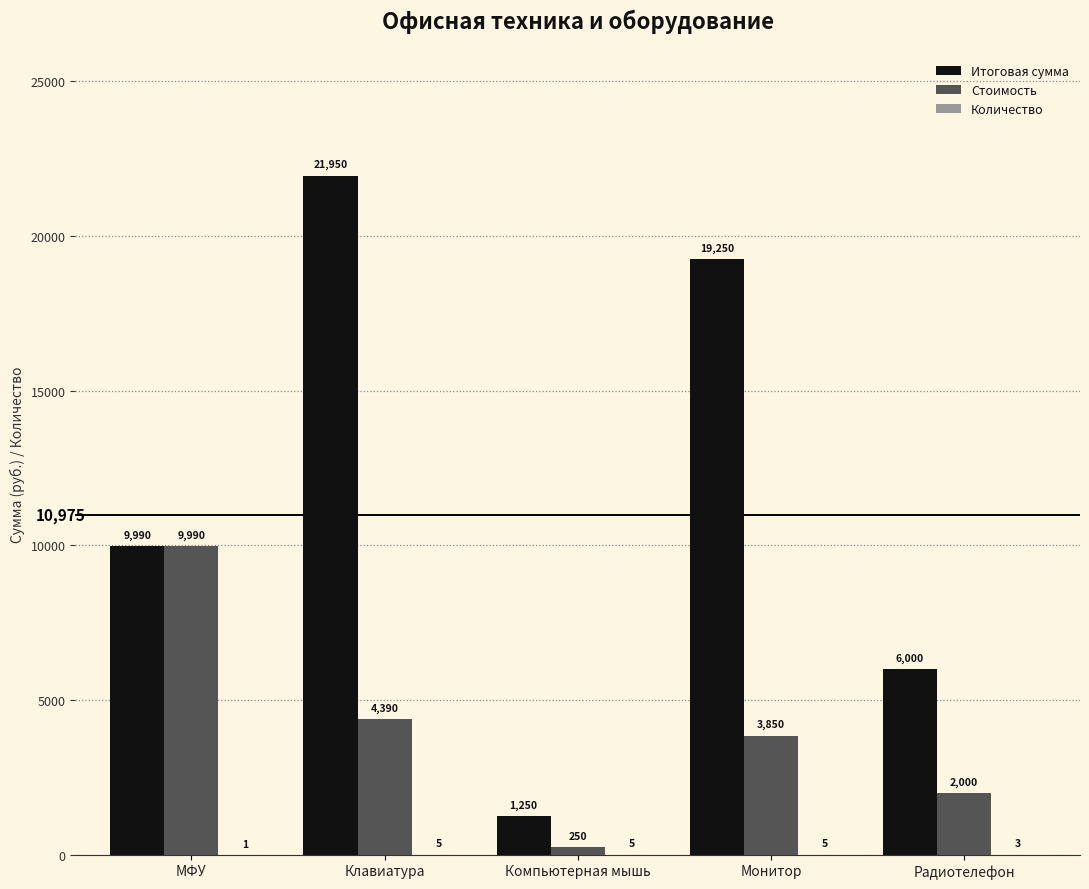

Does the chart contain stacked bars?

No